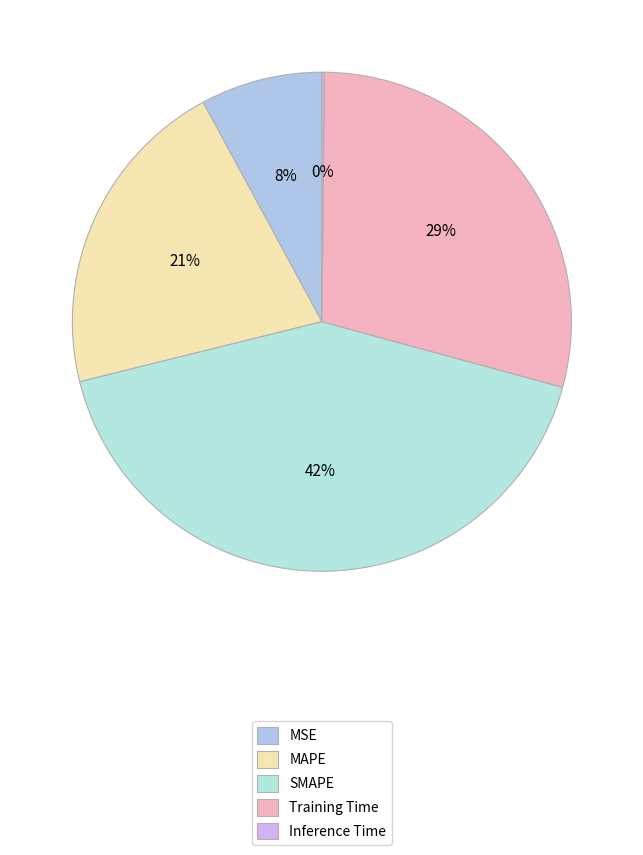

Which category has the biggest portion of the pie?

SMAPE